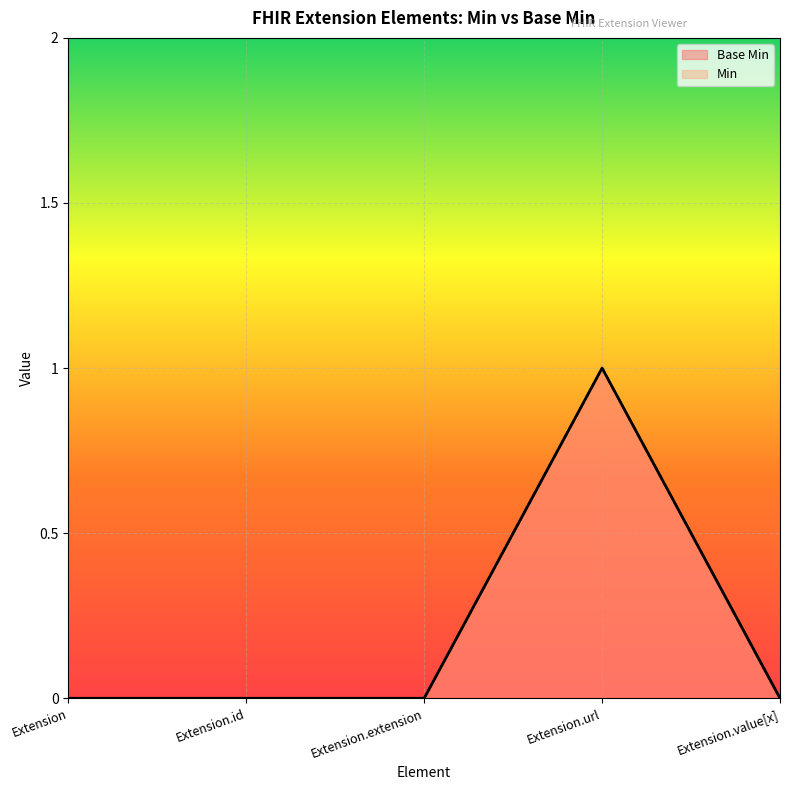

Which category has the highest value across all series?

Extension.url